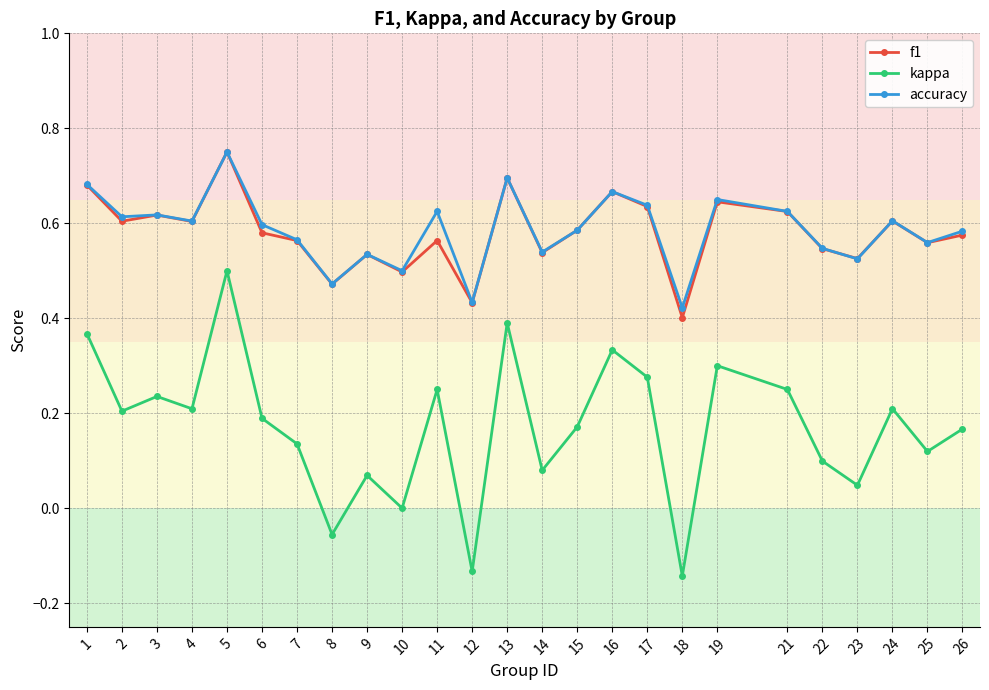

At which category is the sum across all series the highest?

5